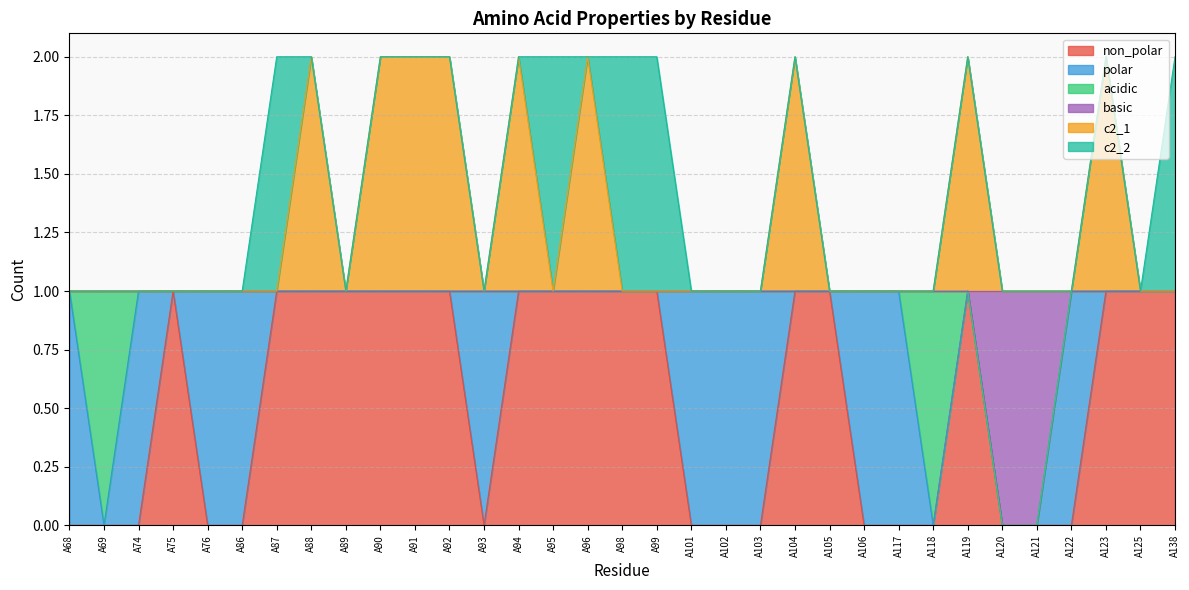

How many basic values are between 1 and 2?

31